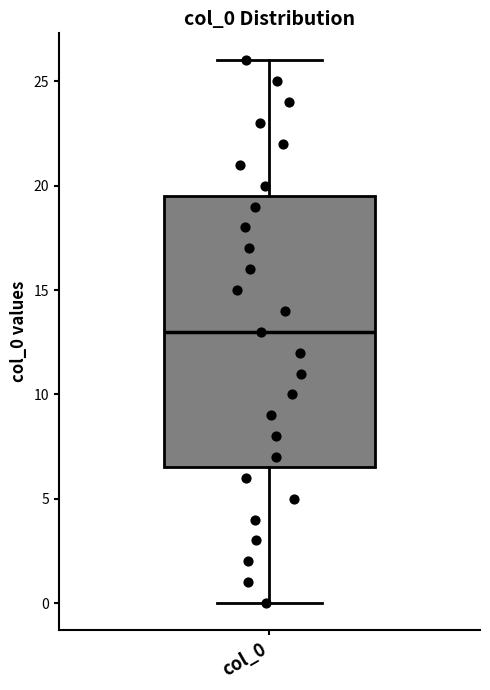

Read this box plot against the y-axis: the position of the median line, the range covered by the box, and the ends of both whiskers. The values are not printed on the chart, so give them approximately, as read against the axis.

median 13.0, box 6.5 to 19.5, whiskers 0.0 to 26.0